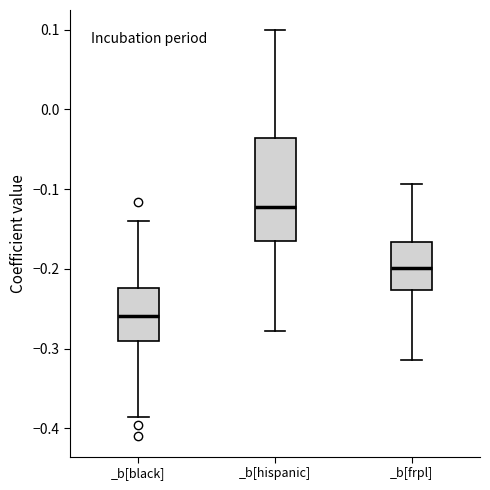

Reading left to right, read every box against the y-axis: the position of its median line, the range the box covers, and the ends of its whiskers. The values are not printed on the chart, so give them approximately, as read against the axis.

_b[black]: median -0.26, box -0.29 to -0.22, whiskers -0.39 to -0.14
_b[hispanic]: median -0.12, box -0.17 to -0.04, whiskers -0.28 to 0.10
_b[frpl]: median -0.20, box -0.23 to -0.17, whiskers -0.31 to -0.09